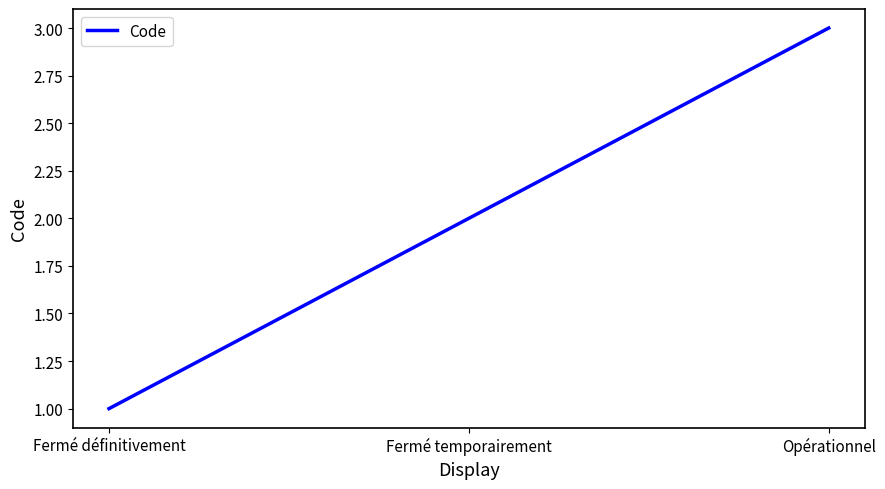

Which label corresponds to the smallest value in the chart?

Fermé définitivement